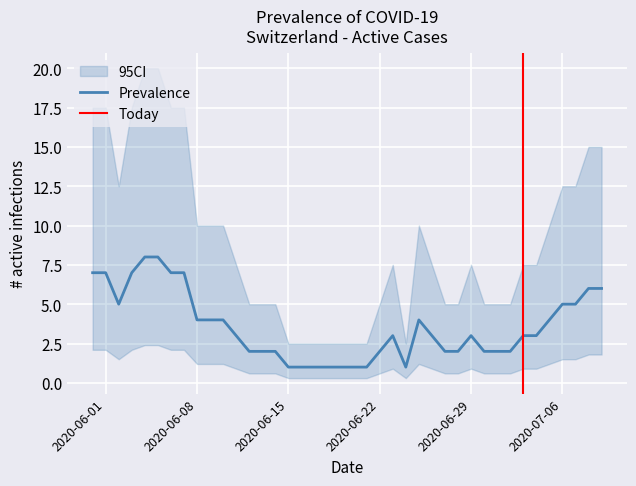

How many interior local peaks does the CH series have?

3